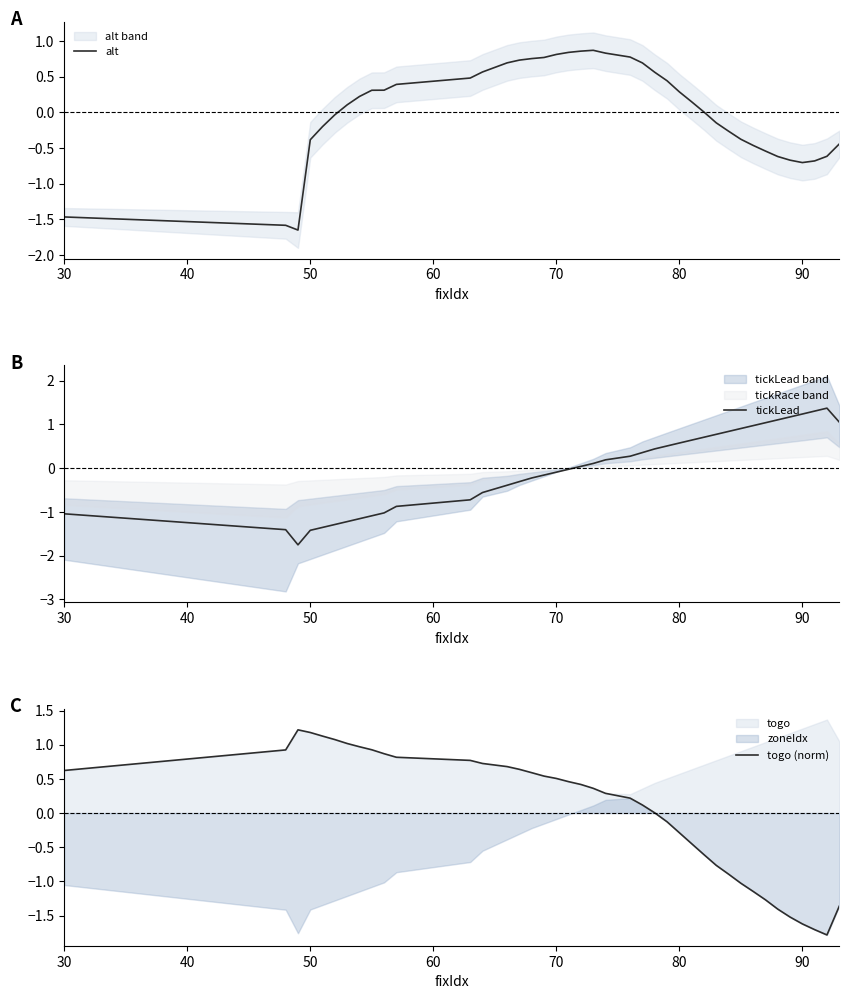

How many values in tickLead are above zero?

21